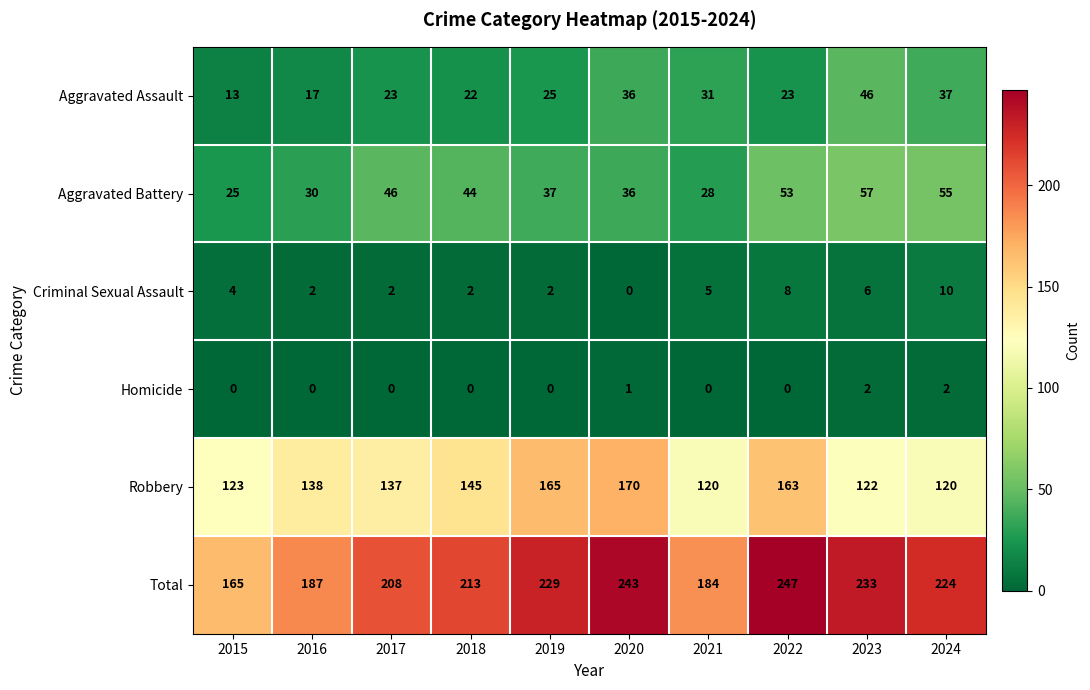

Which category has the highest value across all series?

2022